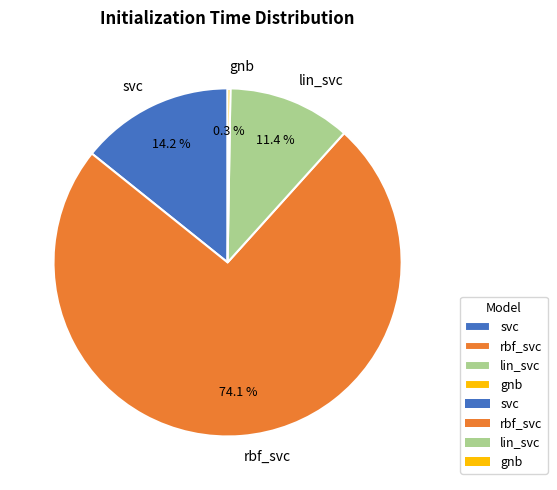

True or false: lin_svc accounts for 11% of the total.

True